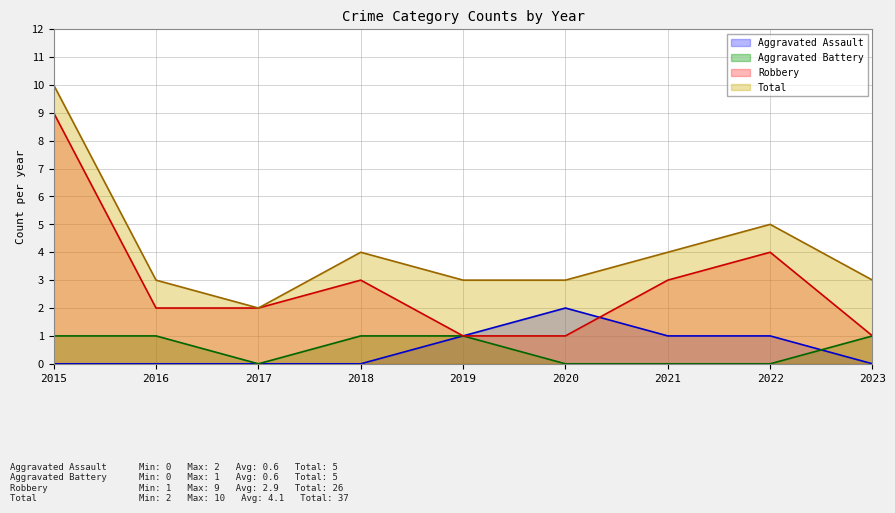

What value does the Total series have at 2023?

3